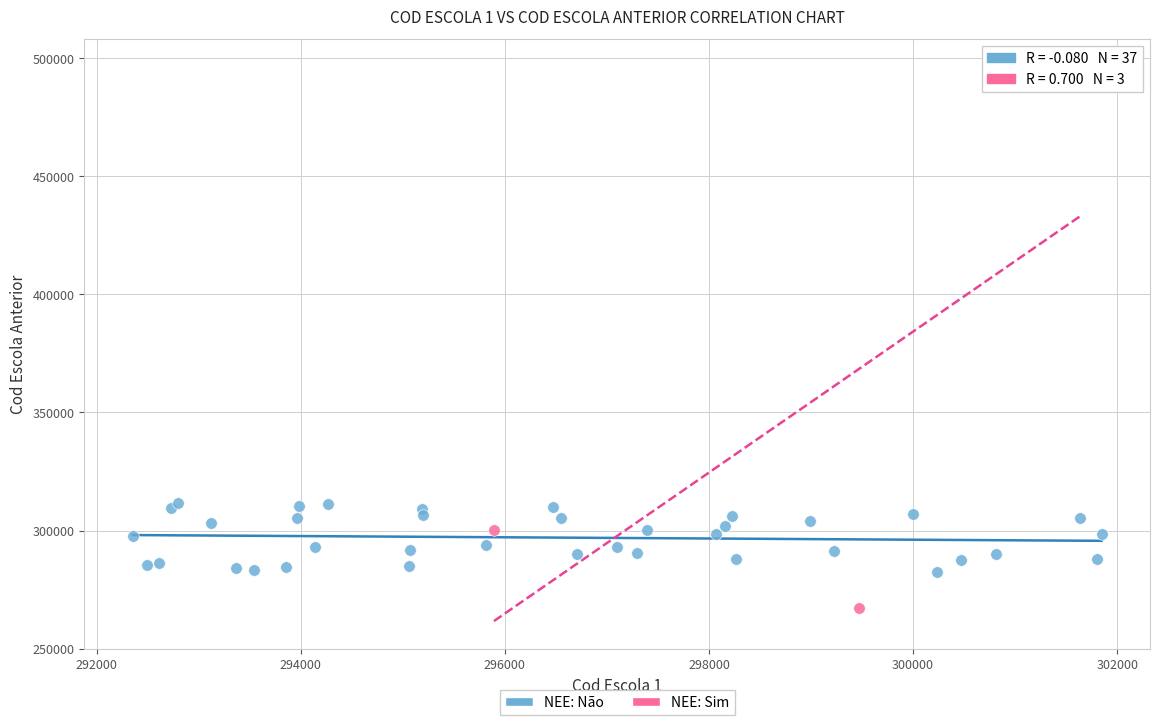

Which series contains the lowest Y value?

NEE: Sim